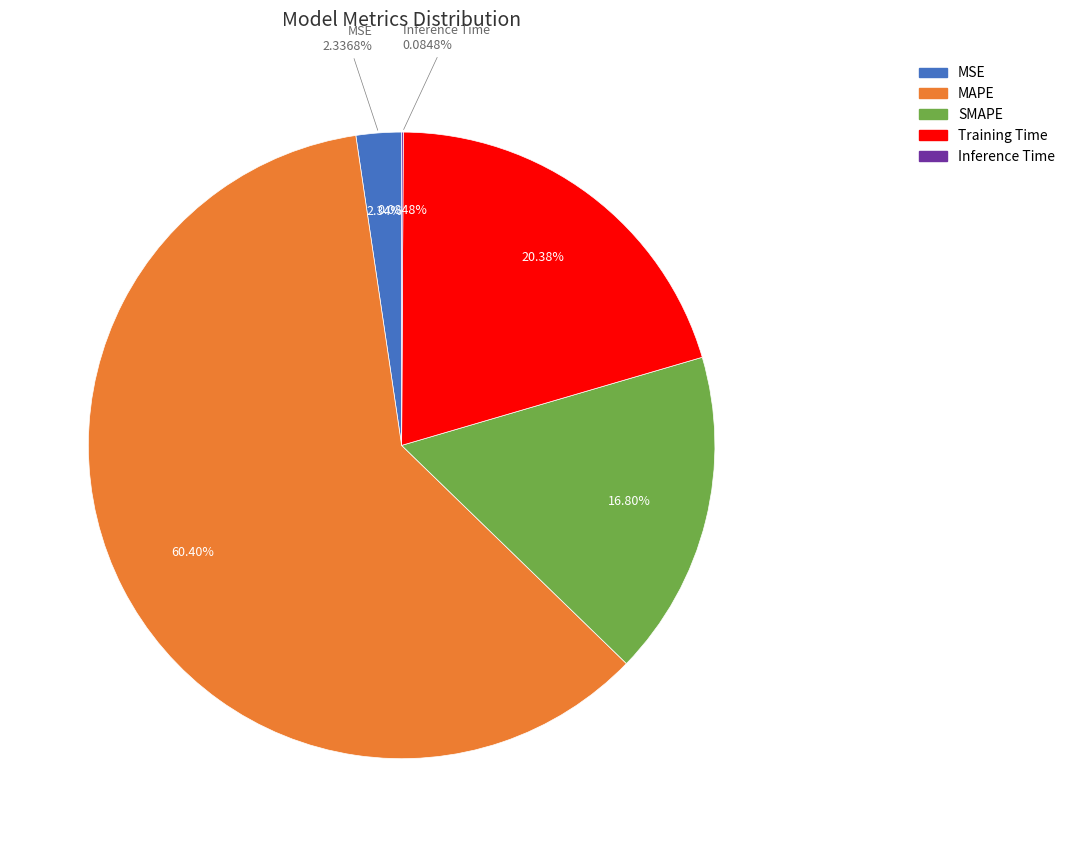

What percentage is NOT represented by MAPE?

39.6%